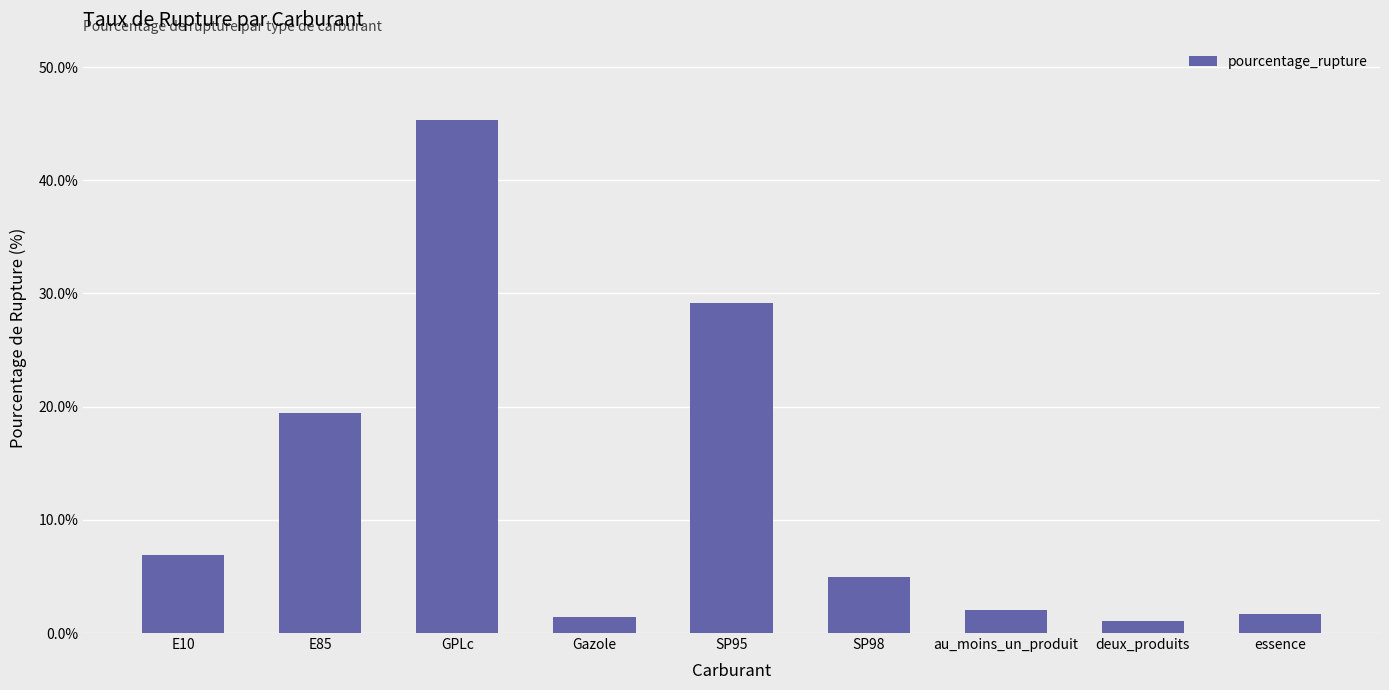

What value does the data have at GPLc?

45.4